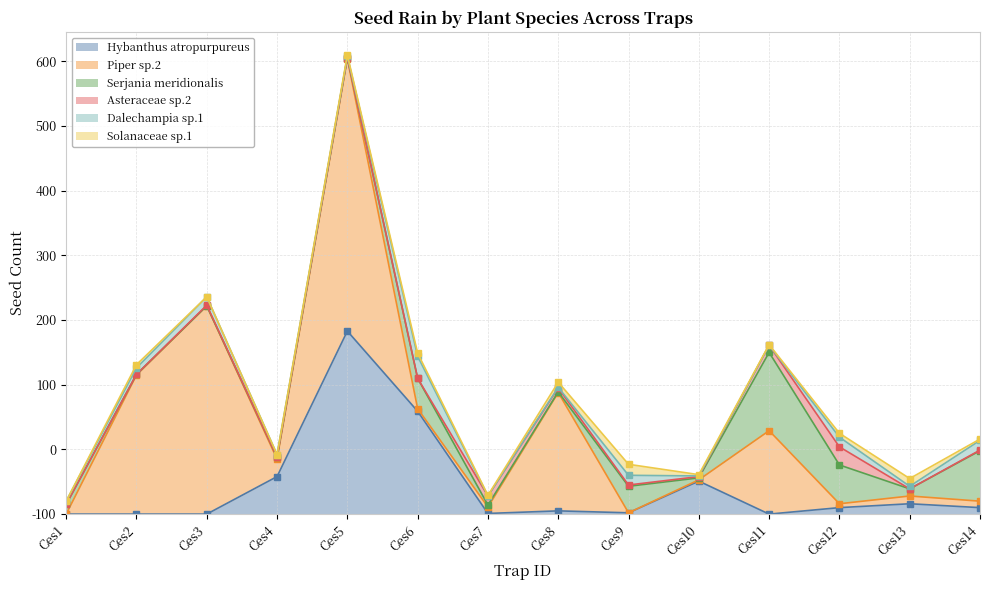

What is the value of the Hybanthus atropurpureus point at the 6th from the left?

159